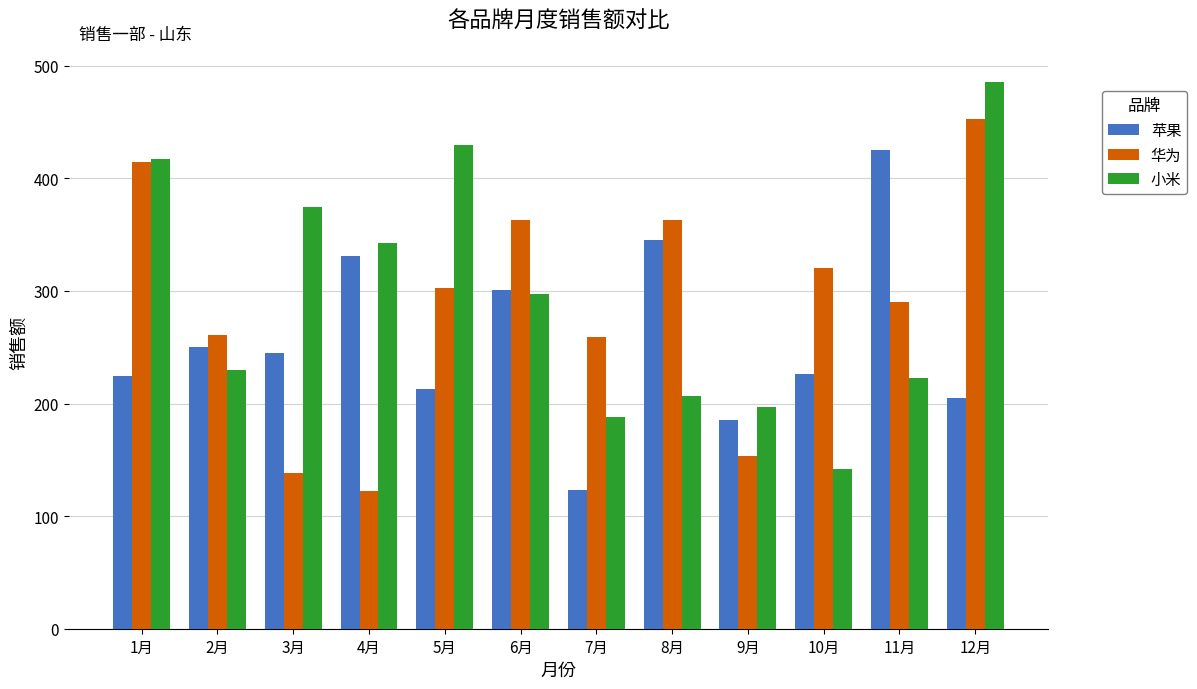

True or false: 华为 has a value of 629.2 at 6月.

False